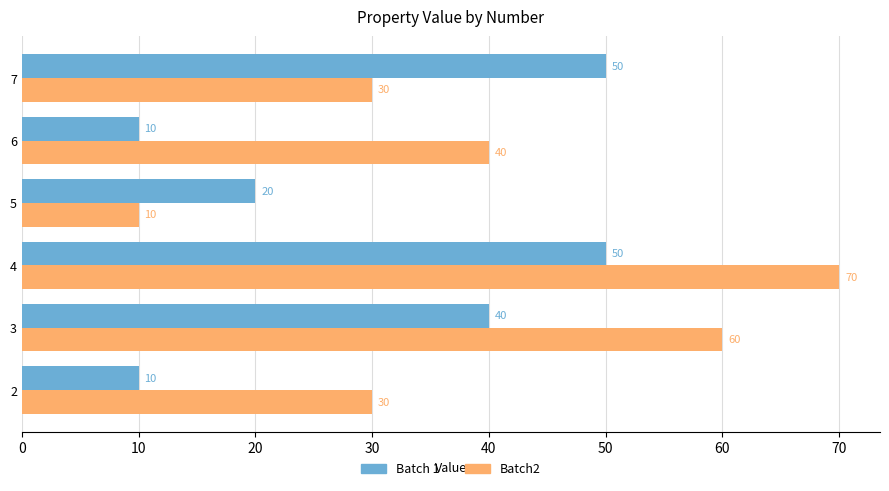

Read the Batch 1 value at 5.

20